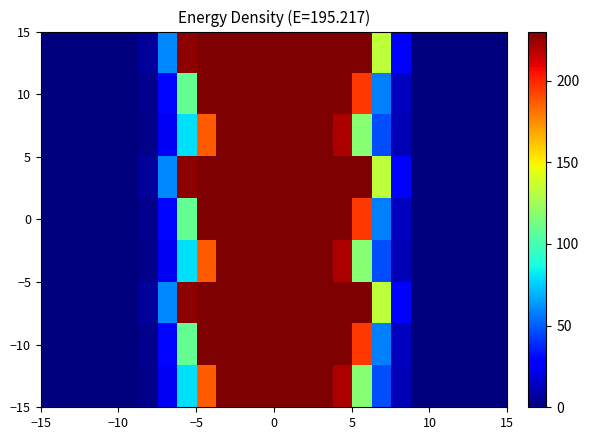

At how many categories does at least one series exceed 402?

8